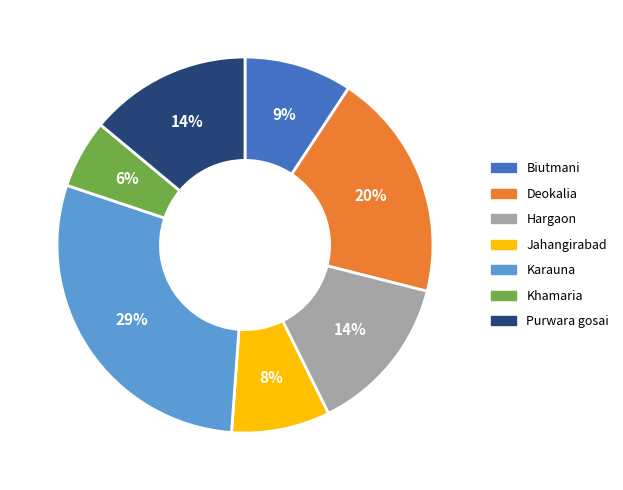

Do Deokalia and Purwara gosai together represent more than half of the pie?

No